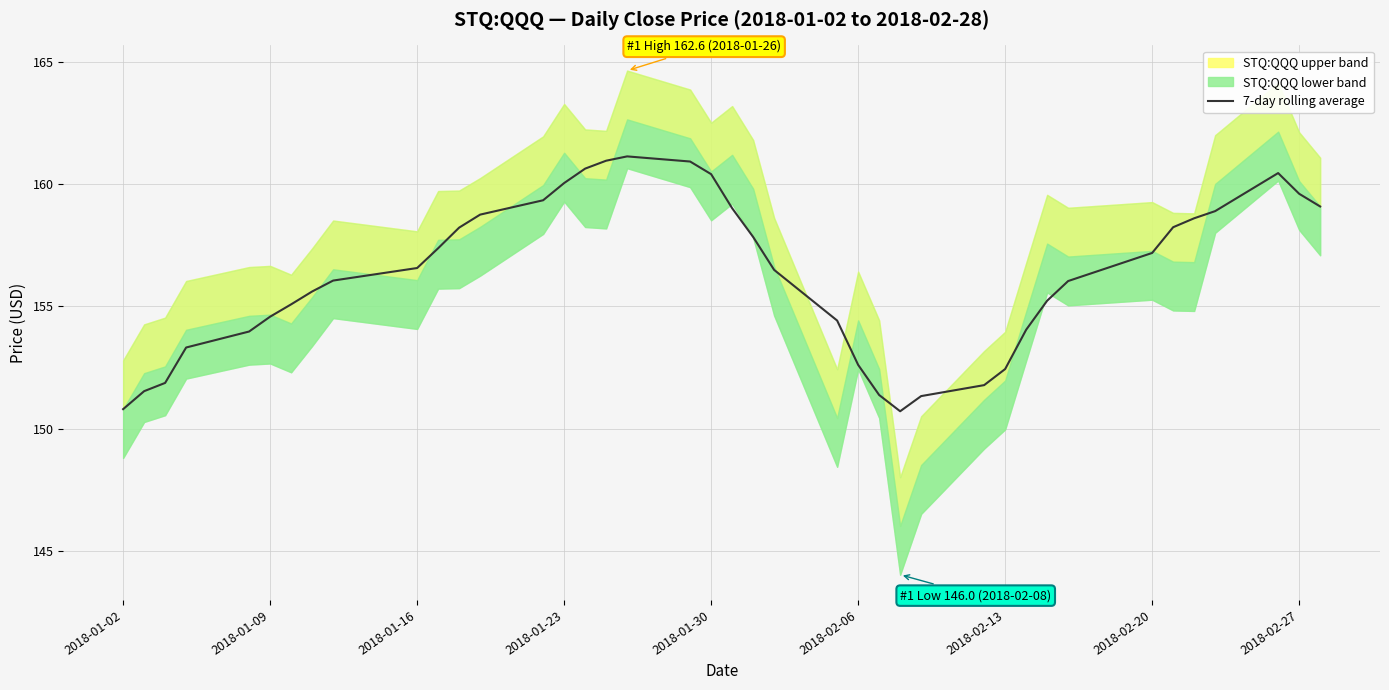

How many data points does each series have?

40